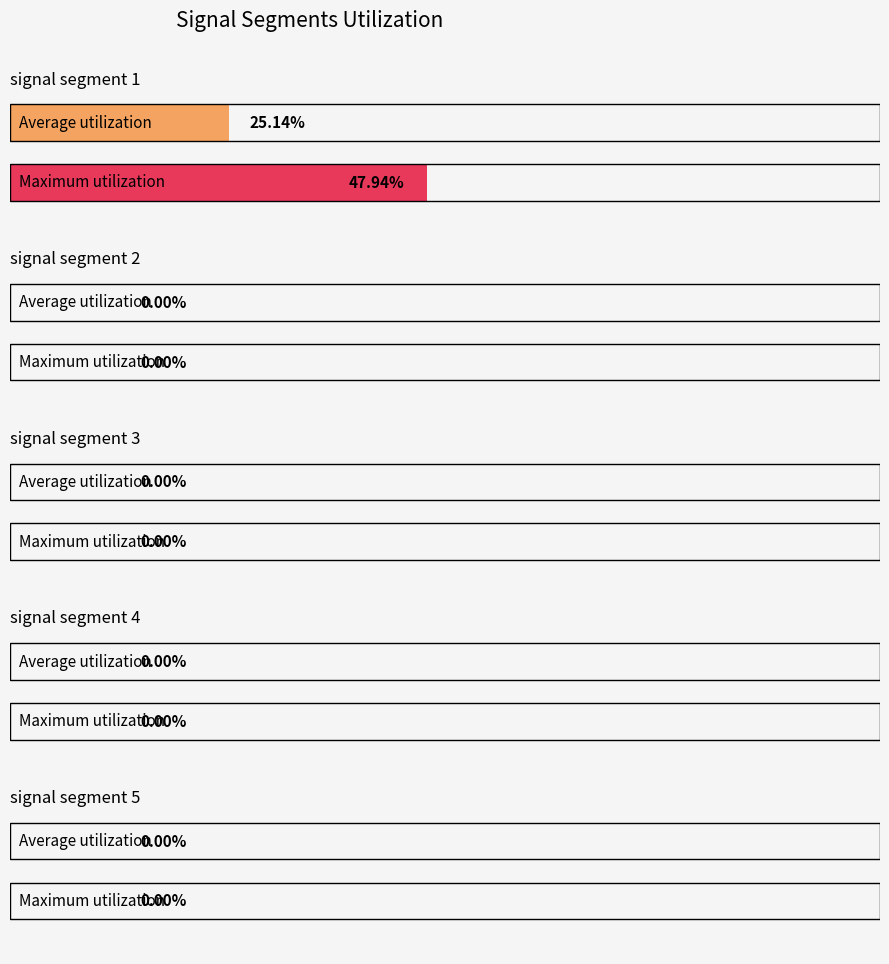

The Signal_Value_3 series shows 0.0 at signal segment 5. True or false?

True